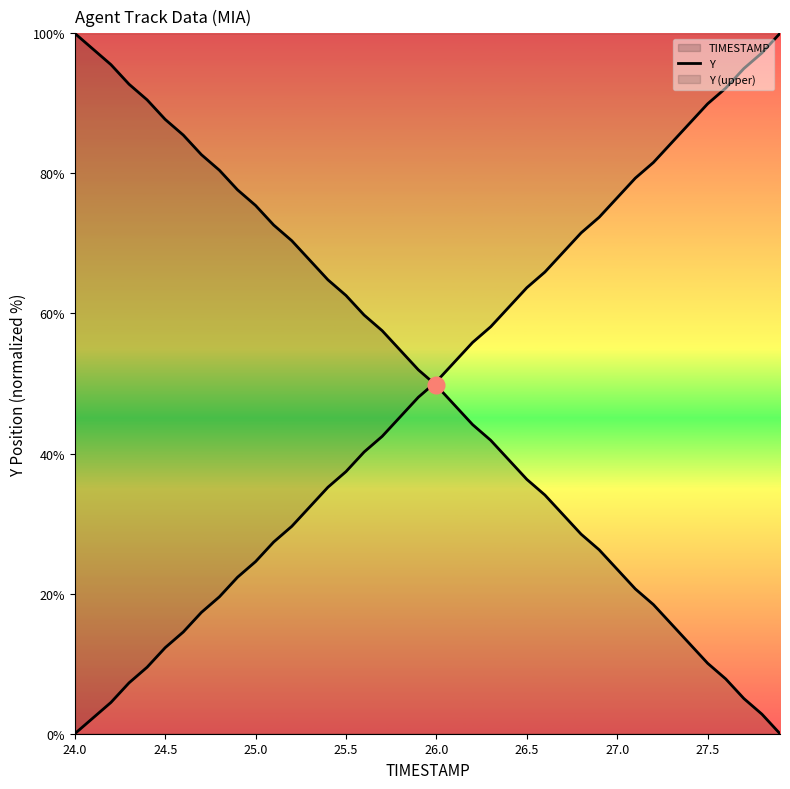

Does the chart display data point markers on the line(s)?

No